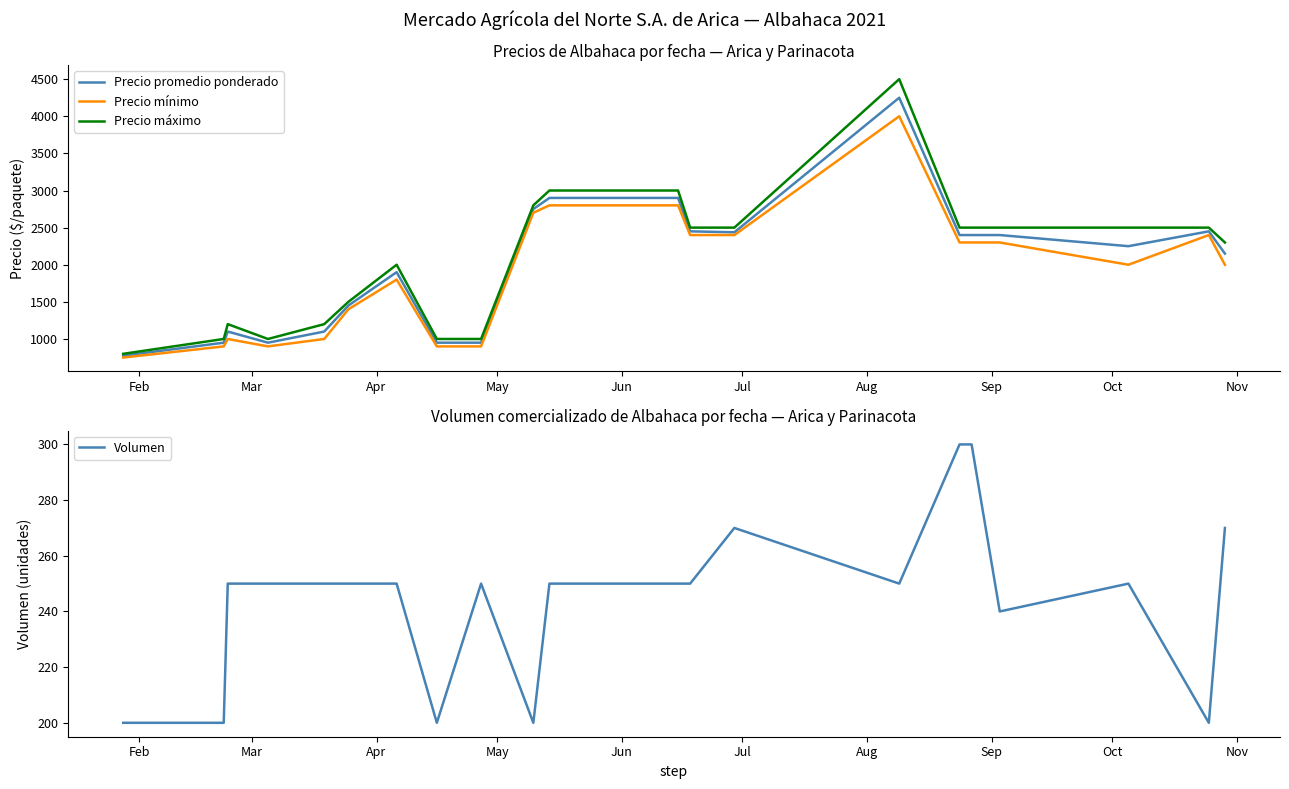

At how many categories does at least one series exceed 1744?

14